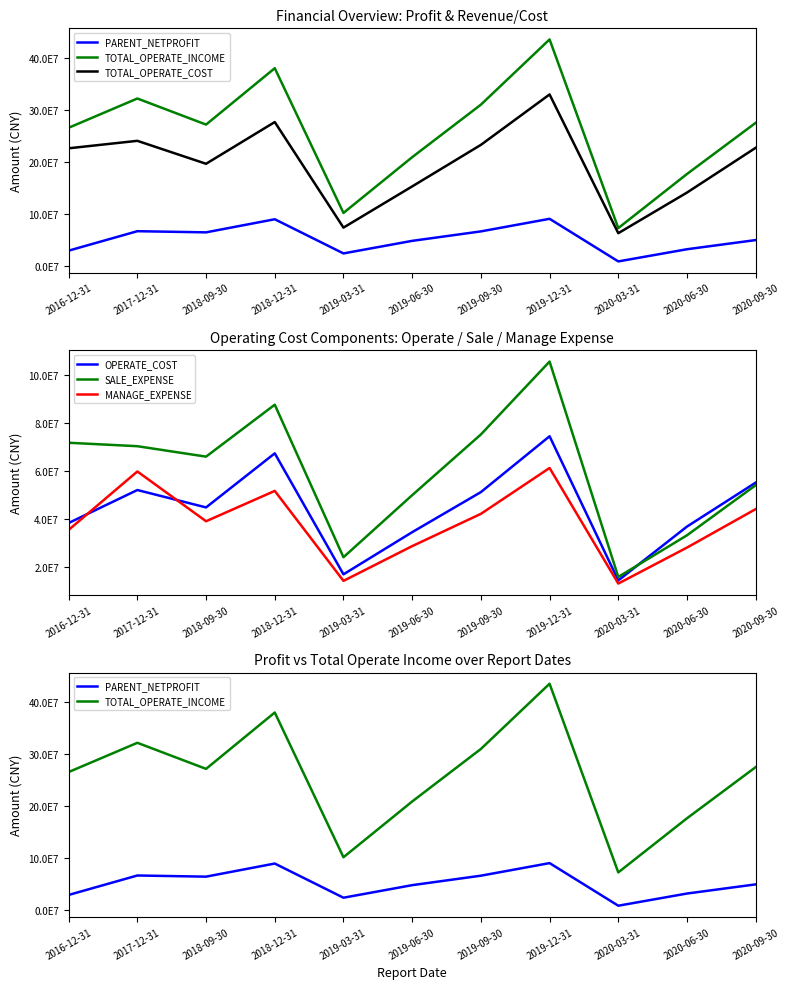

What is the maximum value for SALE_EXPENSE?

105500542.3